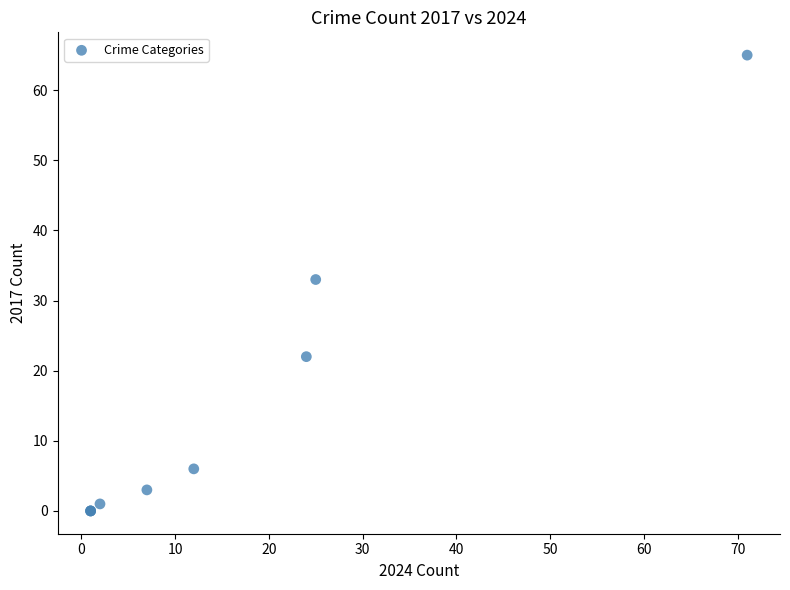

What Y value in the scatter plot is closest to 32?

33